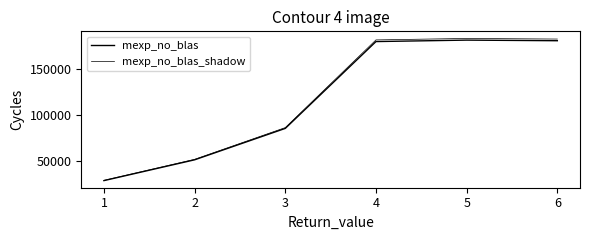

How many series are shown in this chart?

2